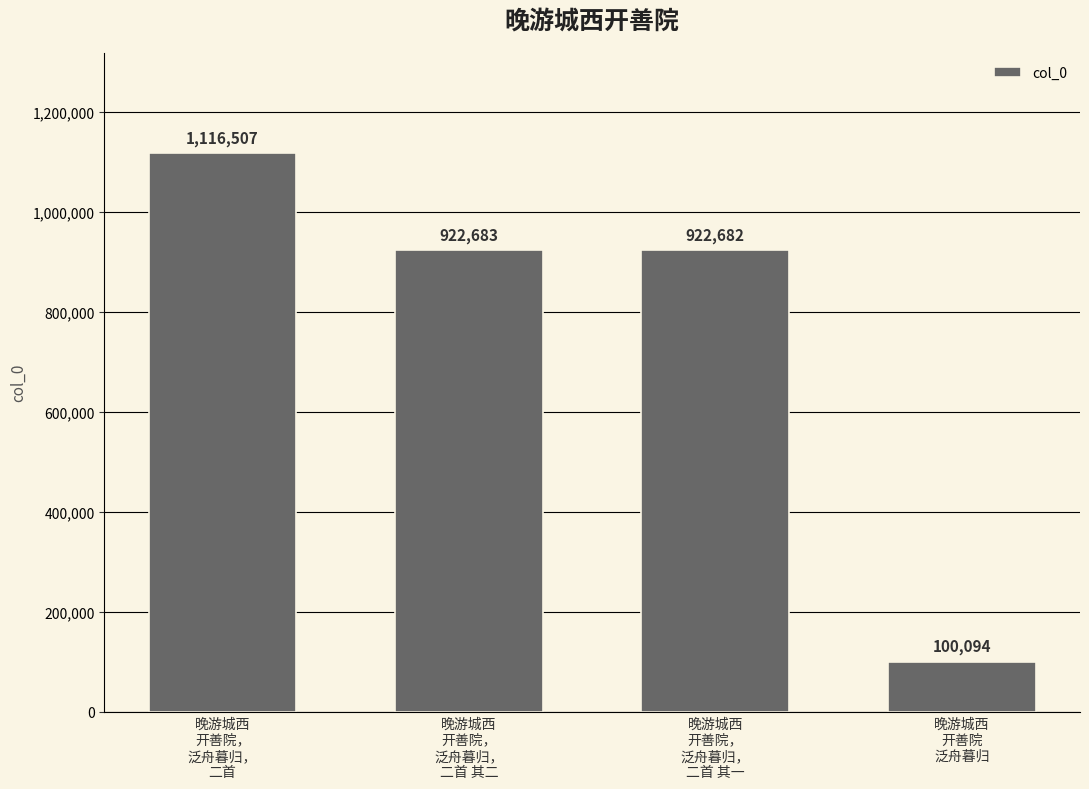

How many bars are there in total?

4